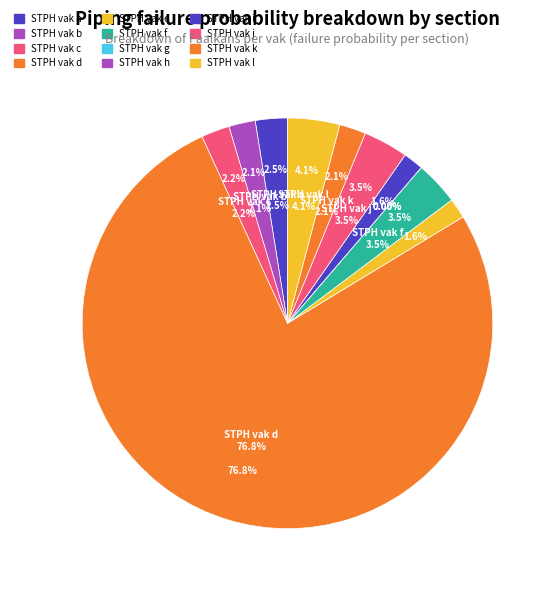

How many segments does this pie chart have?

12